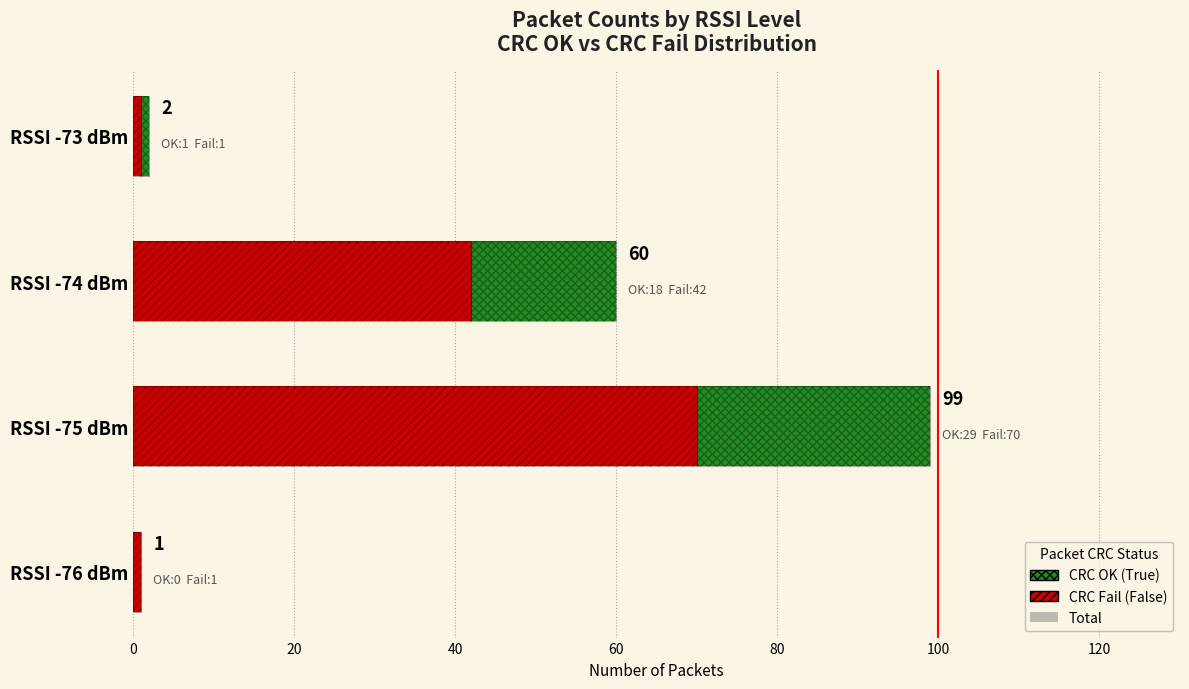

What is the highest value of the CRC OK (True) series?

29